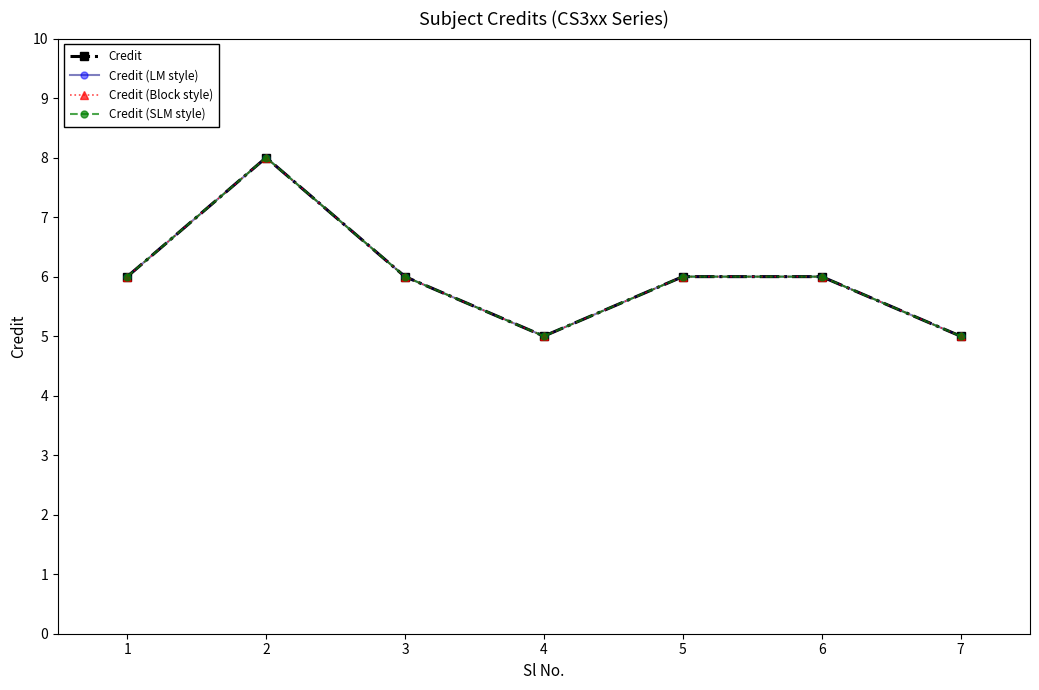

Count the Credit (LM style) values in the range 5 to 6.

6